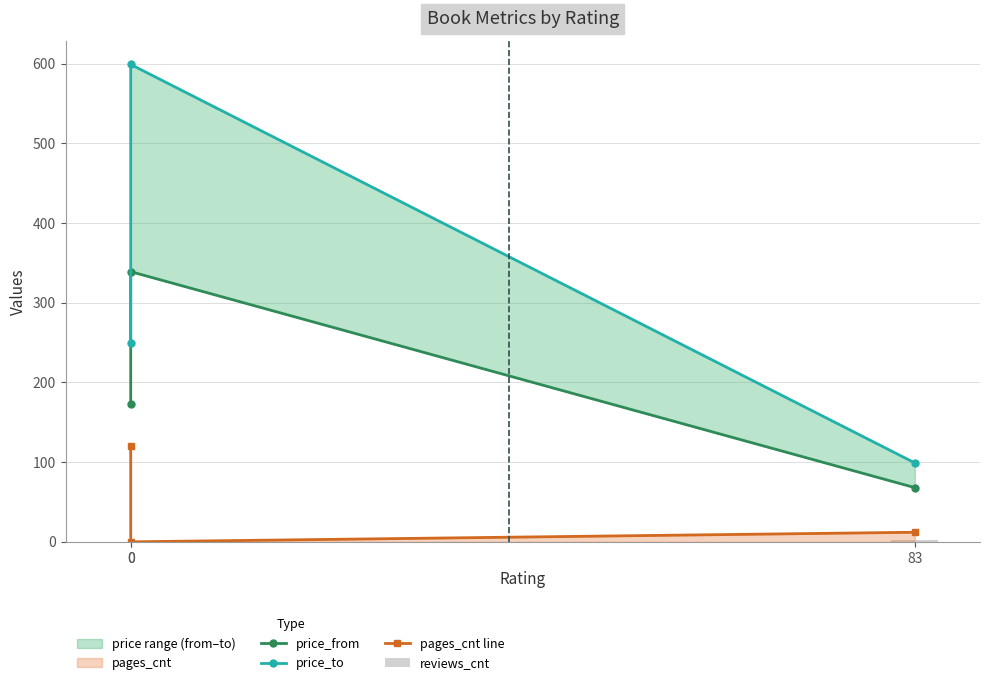

True or false: price_from has a value of 68 at 83.

True